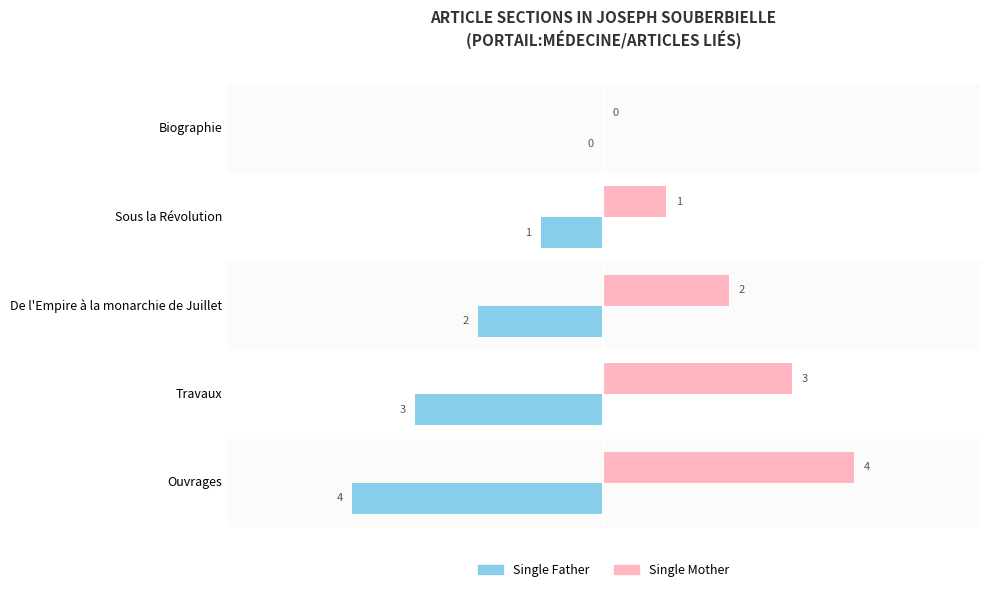

True or false: Single Mother has a value of 3 at Travaux.

True